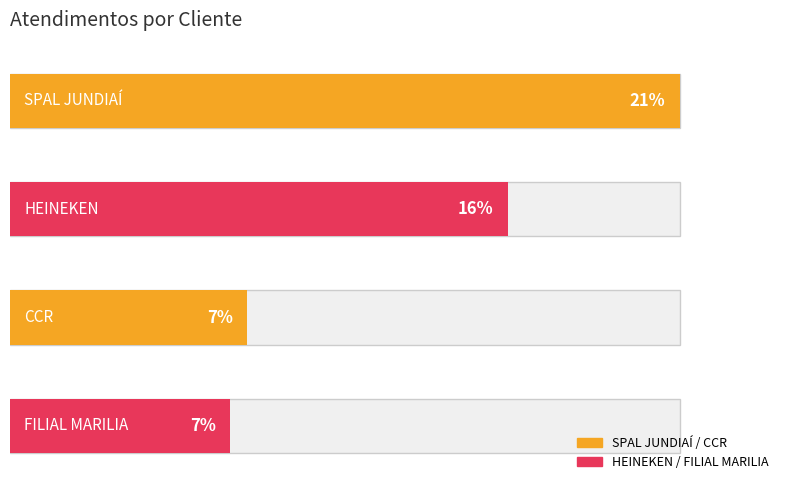

Reading left to right, what are all the values shown in this chart?

SPAL JUNDIAÍ=234	HEINEKEN=174	CCR=83	FILIAL MARILIA=77